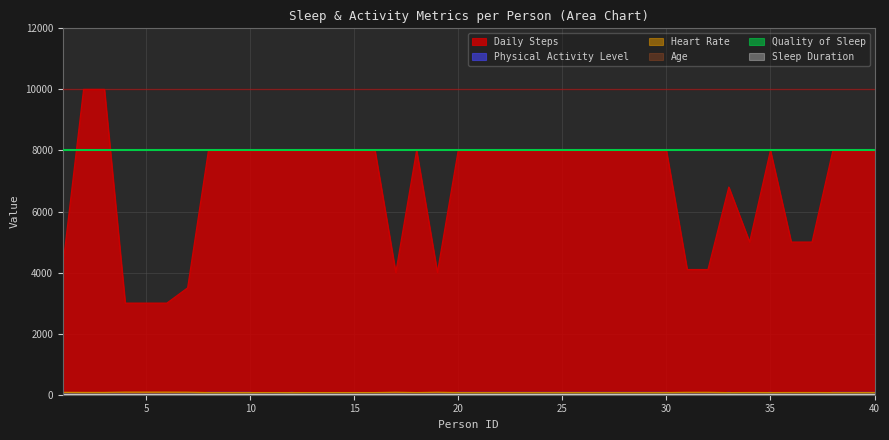

Read the Physical Activity Level value at 33.

75.0